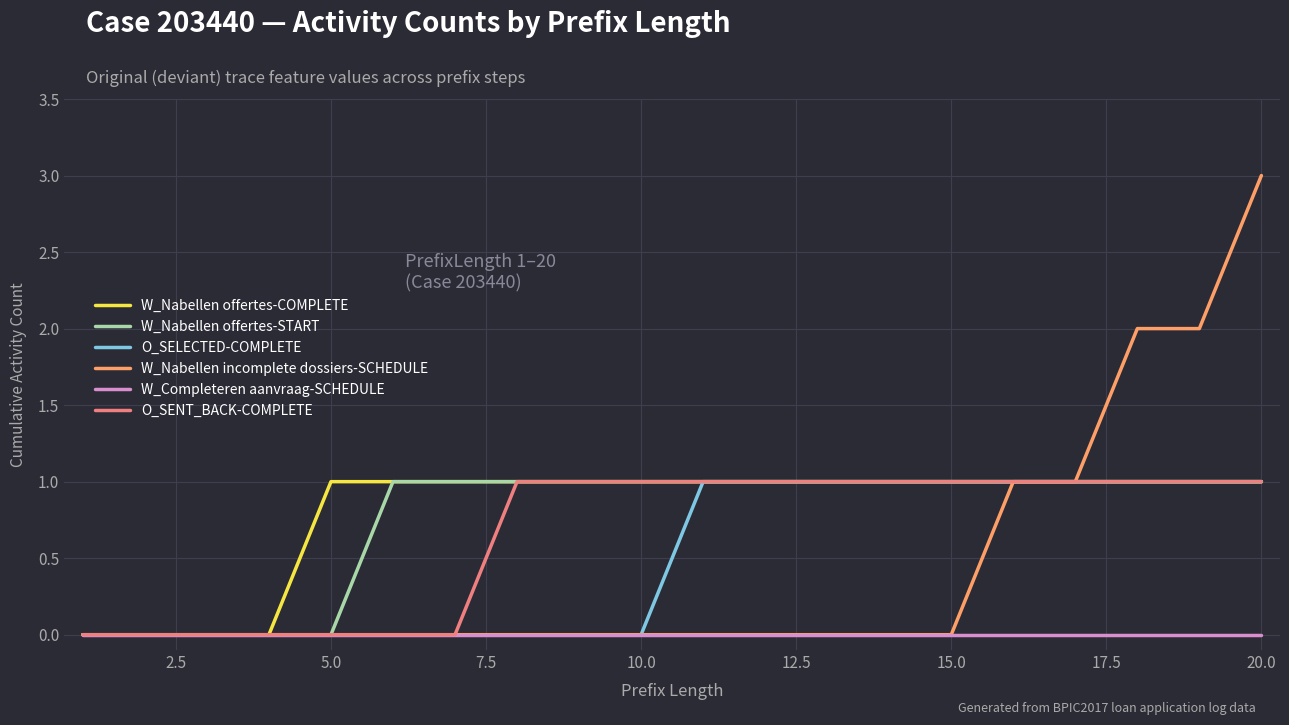

What are all the series names shown in the legend?

W_Nabellen offertes-COMPLETE, W_Nabellen offertes-START, O_SELECTED-COMPLETE, W_Nabellen incomplete dossiers-SCHEDULE, W_Completeren aanvraag-SCHEDULE, O_SENT_BACK-COMPLETE